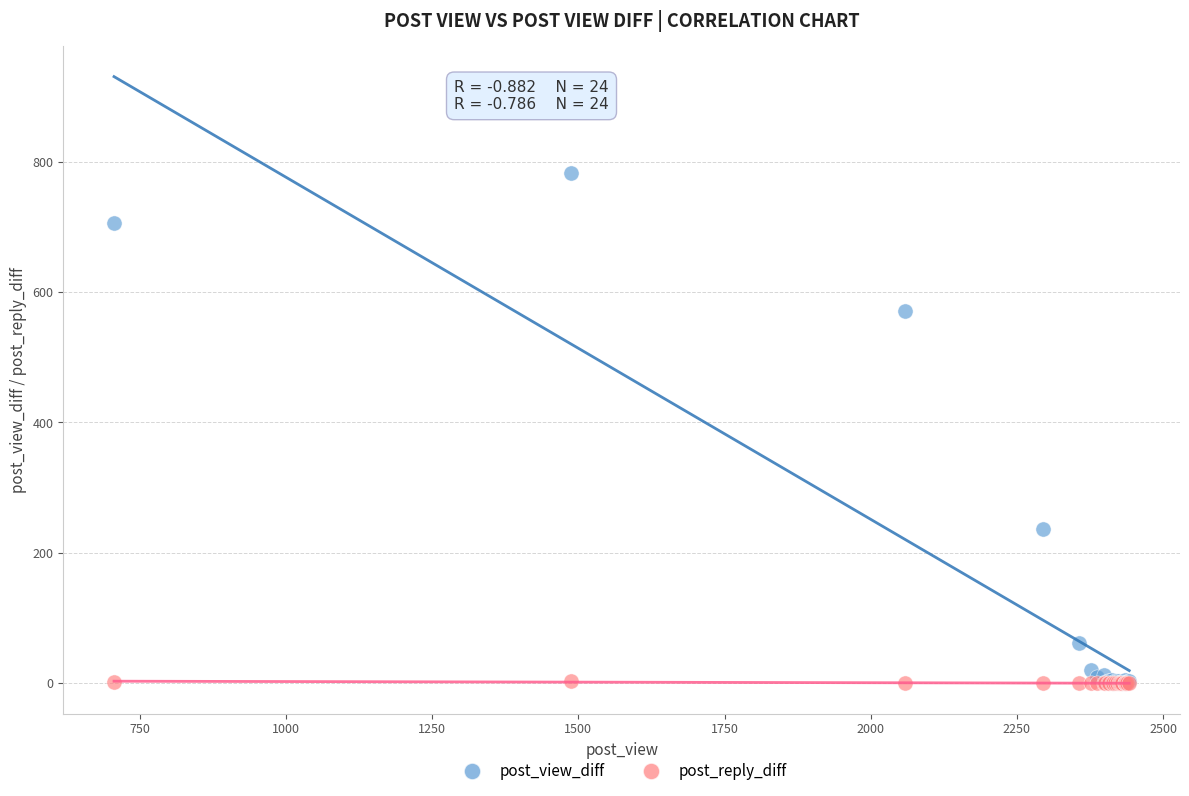

Across all series, what Y value is closest to 391?

236